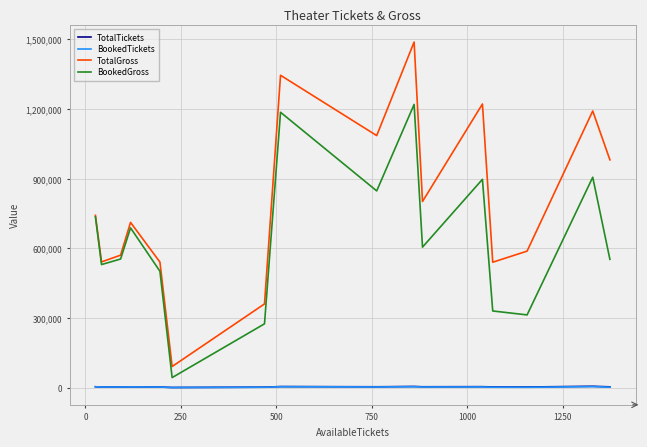

What is the minimum value shown in the chart?

205